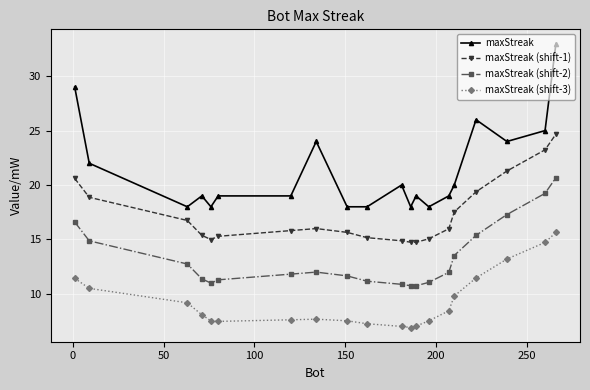

What is the smallest value displayed?

6.9